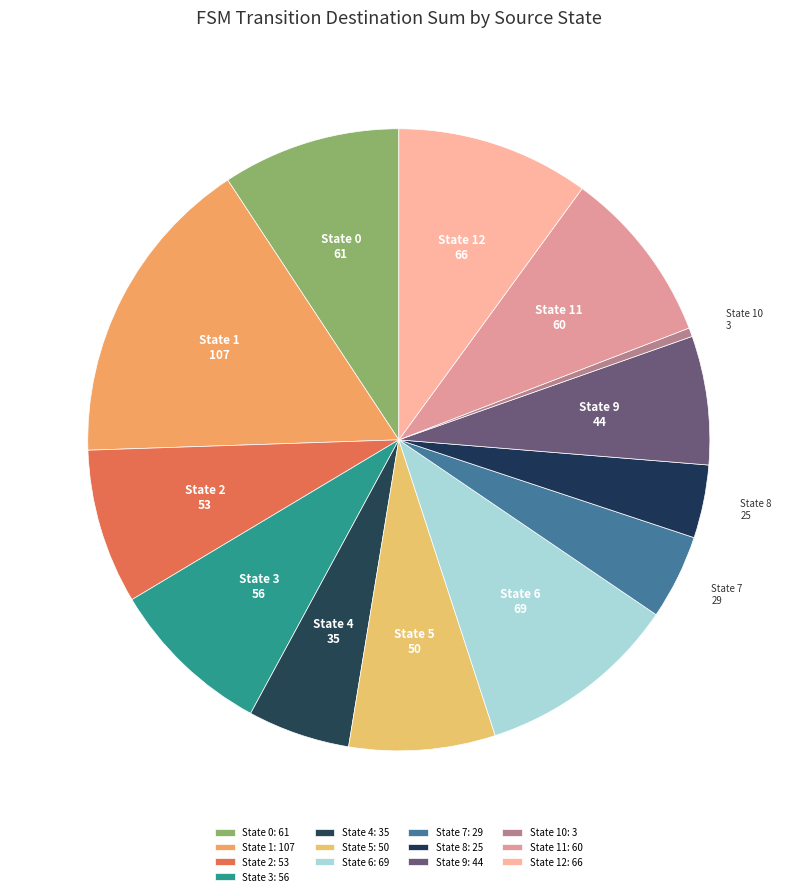

To the nearest percent, what is the average slice percentage?

8%